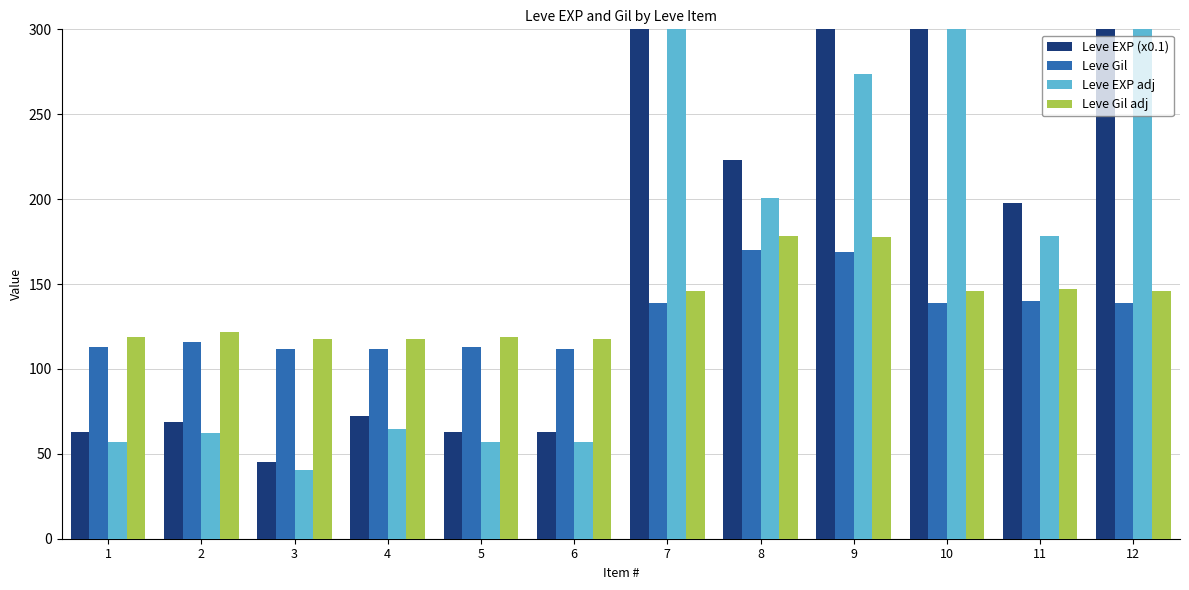

What is the lowest value of the Leve Gil adj series?

117.6